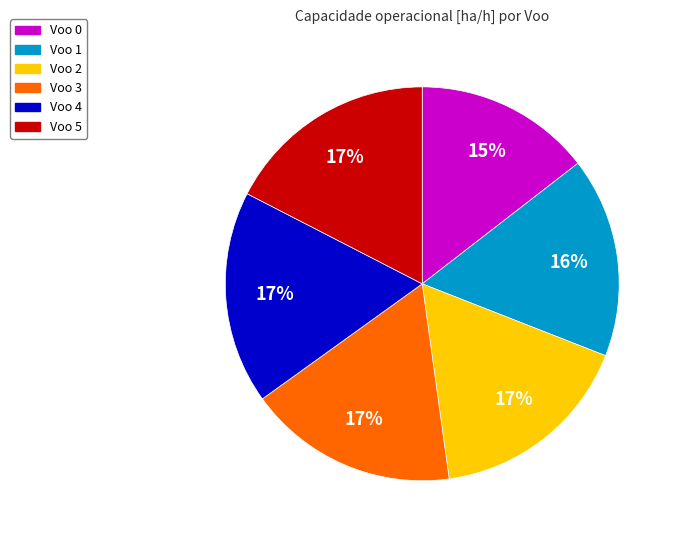

To the nearest percent, what portion does Voo 1 represent?

16%